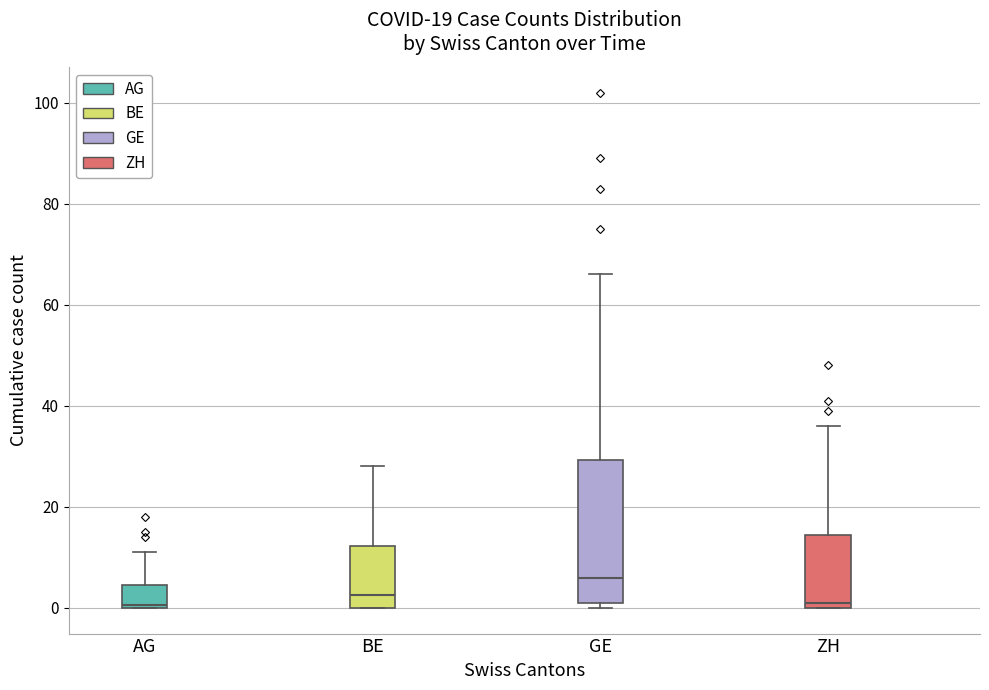

Where is the upper edge of the box for ZH on the y-axis? The values are not printed on the chart, so give them approximately, as read against the axis.

14